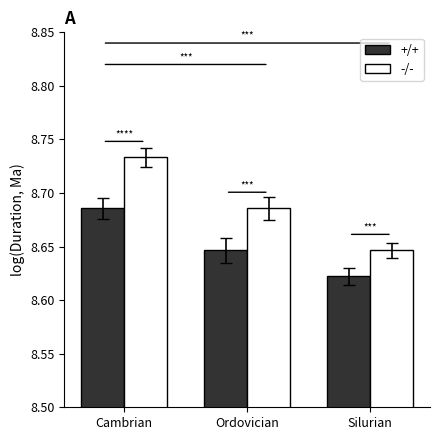

At Cambrian, list the series in order from smallest to largest.

+/+, -/-